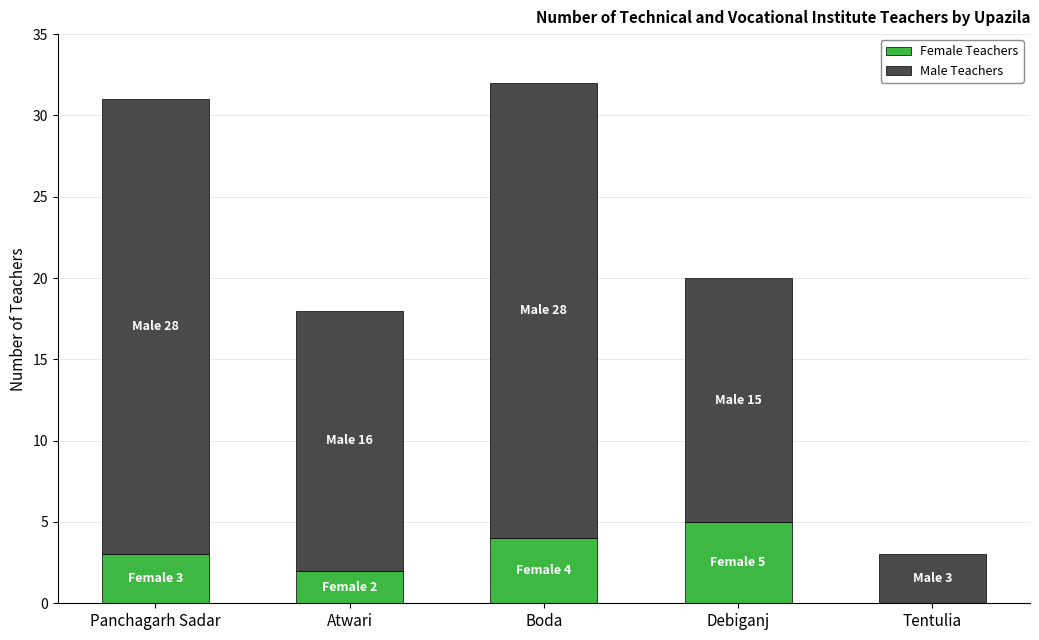

At which category is the sum across all series the highest?

Boda